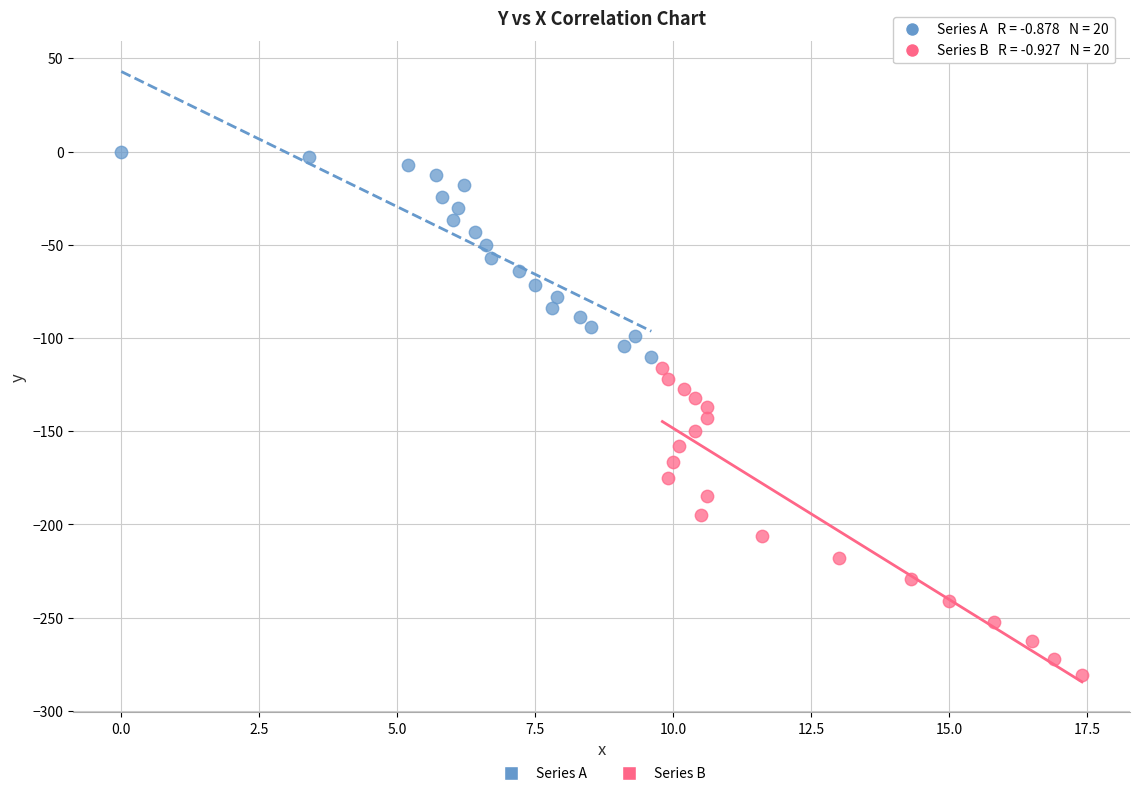

Which series reaches the minimum Y coordinate?

Series B